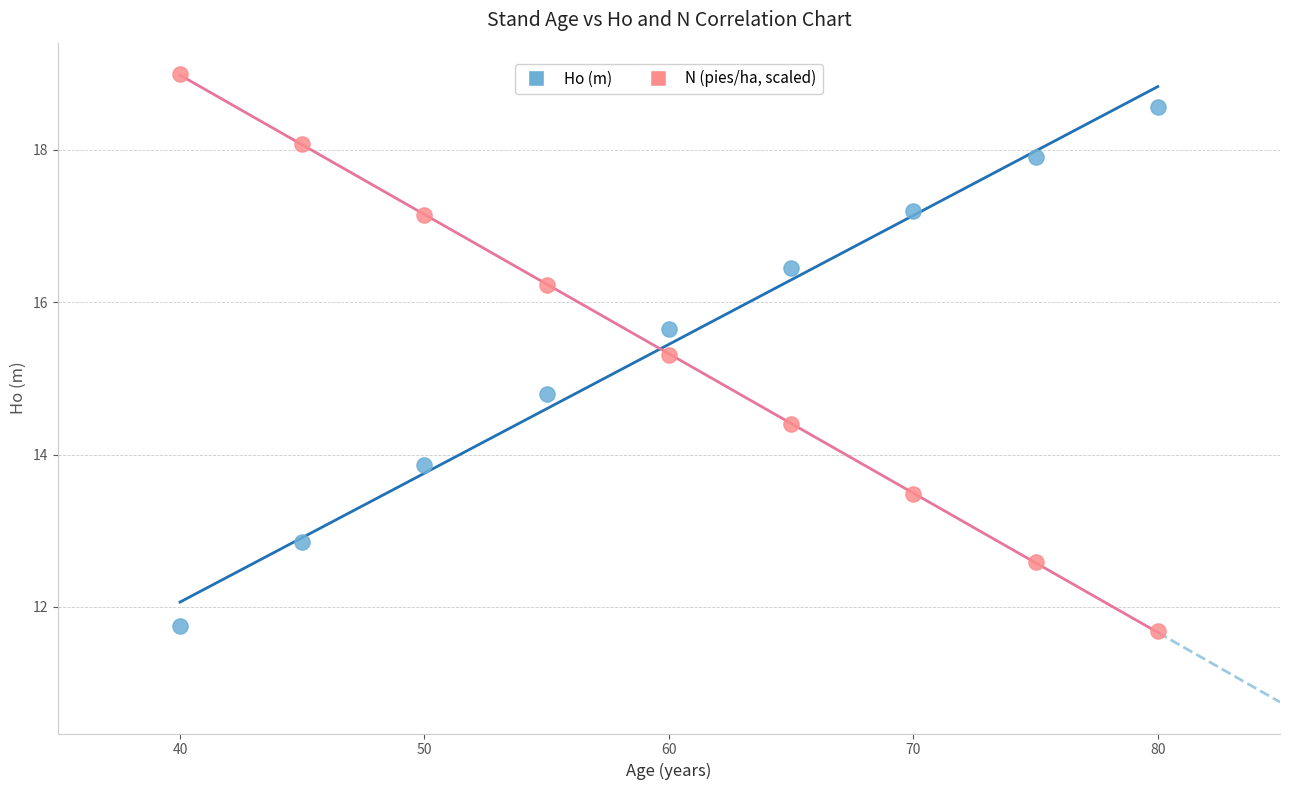

Which series has the largest Y range (max minus min)?

N (pies/ha, scaled)